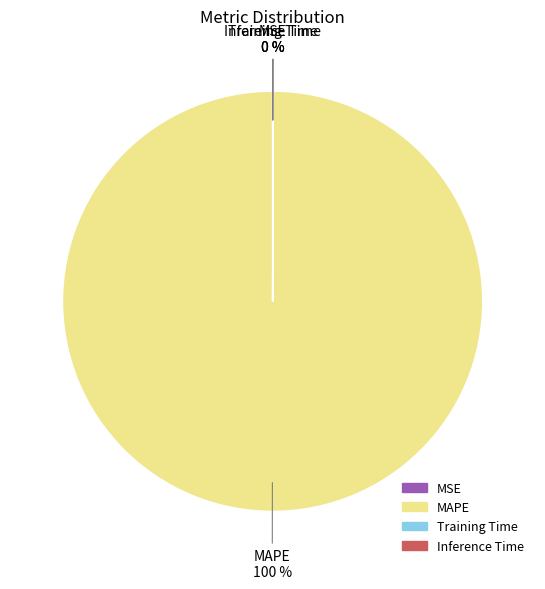

To the nearest percent, what percentage of the pie is MAPE?

100%